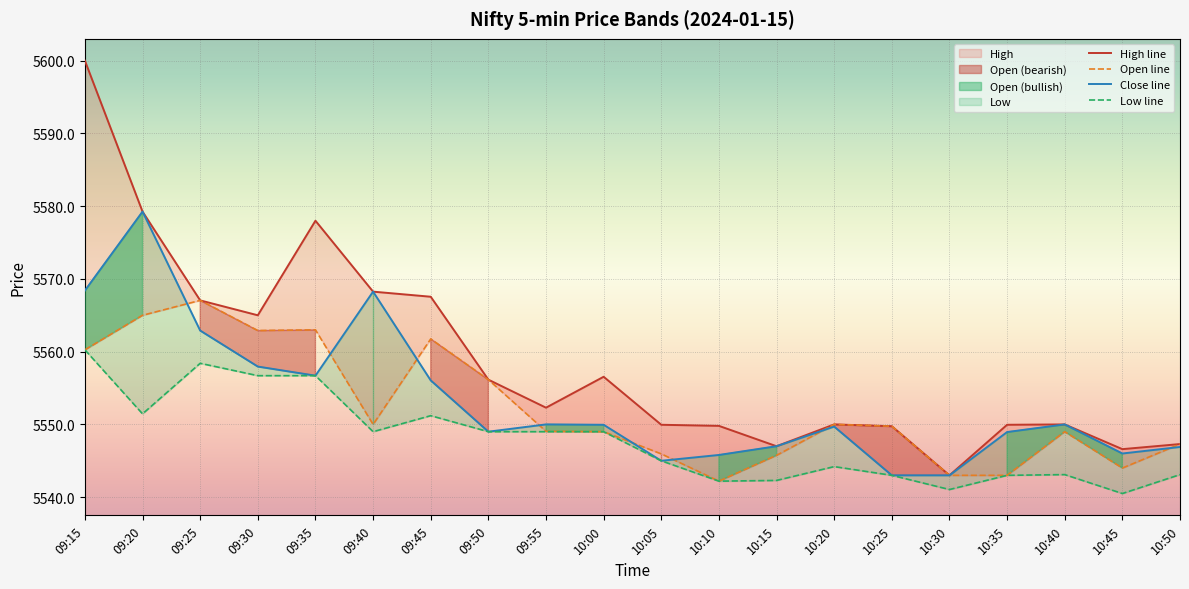

Read the Close line value at 09:30.

5557.9